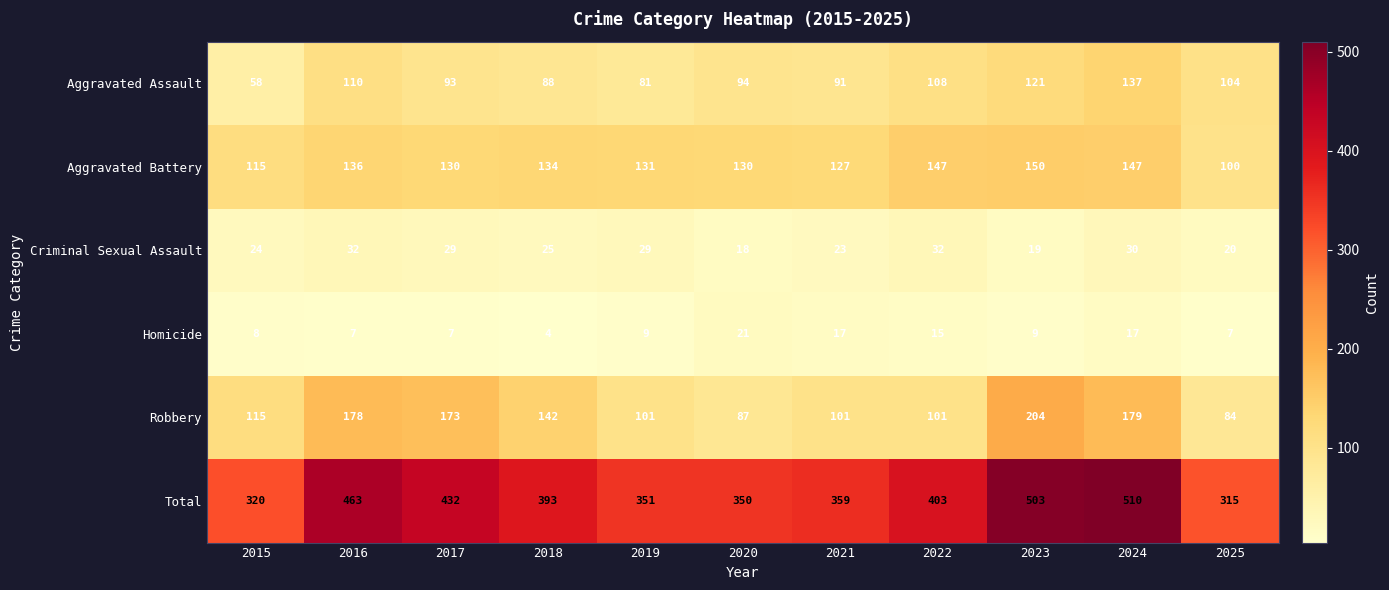

Which series has the largest total across all categories?

Total